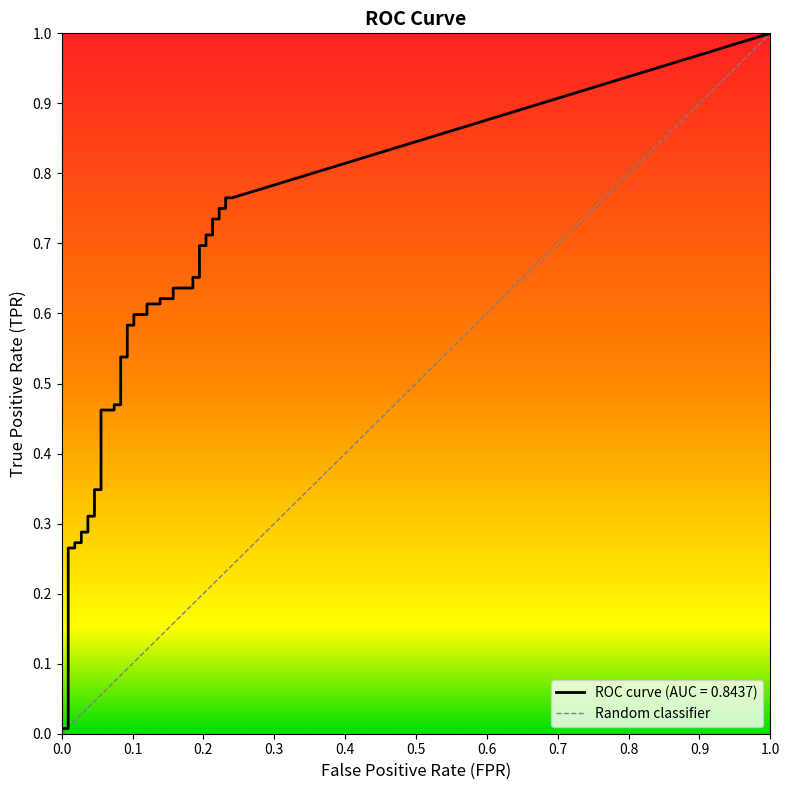

What is the label of the 10th point from the left?

9